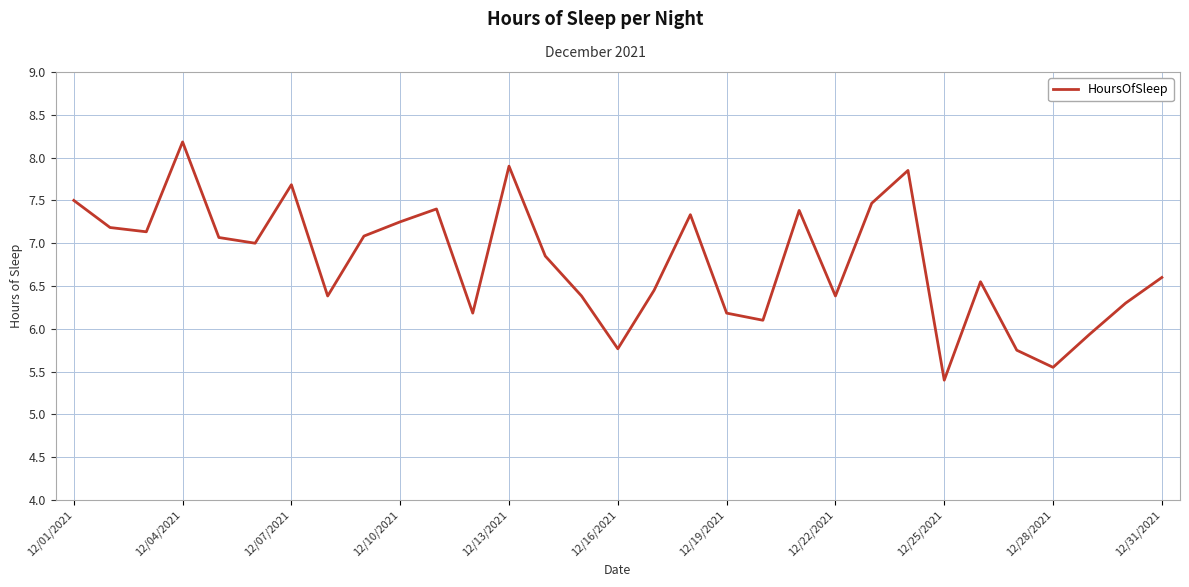

What is the maximum value shown in the chart?

8.2